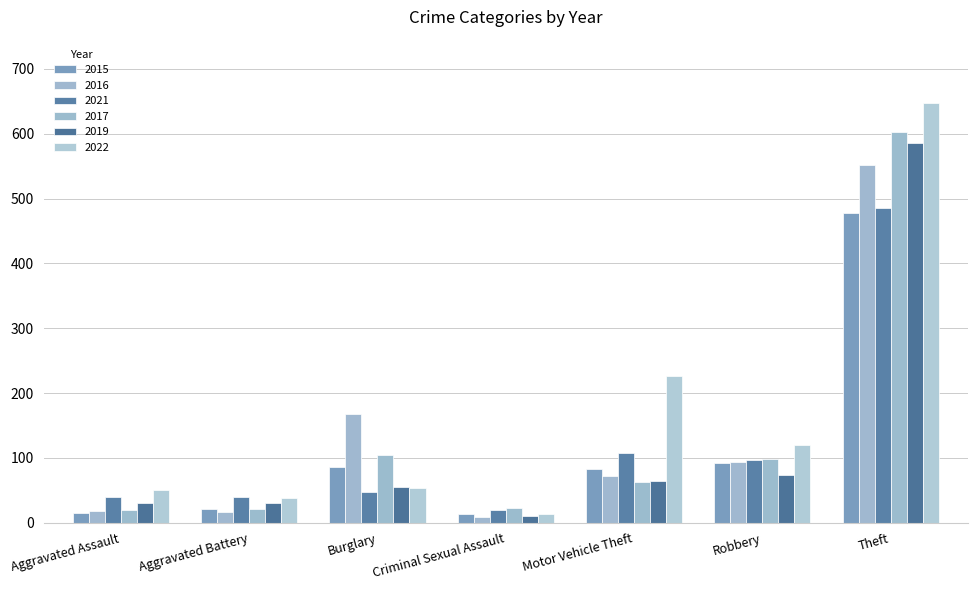

Is the value of 2017 at Burglary greater than the value of 2016 at Robbery?

Yes